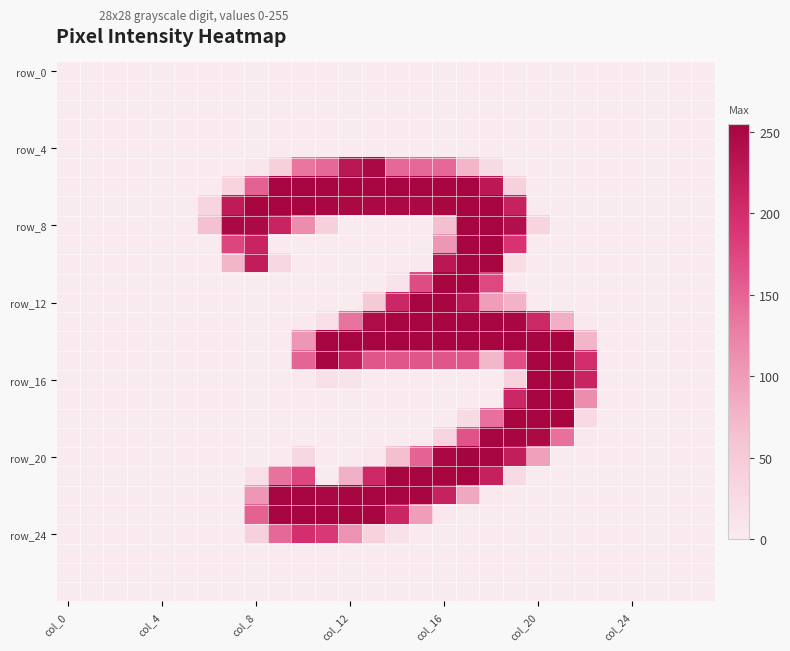

How many categories are shown in the chart?

28